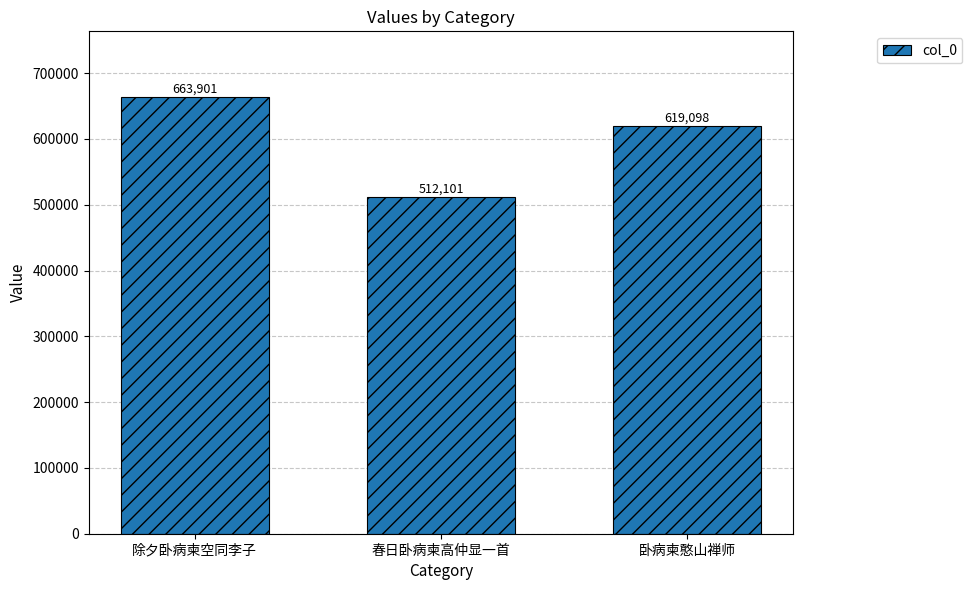

Reading right to left, extract all data points from this chart.

卧病柬憨山禅师=619098	春日卧病柬高仲显一首=512101	除夕卧病柬空同李子=663901